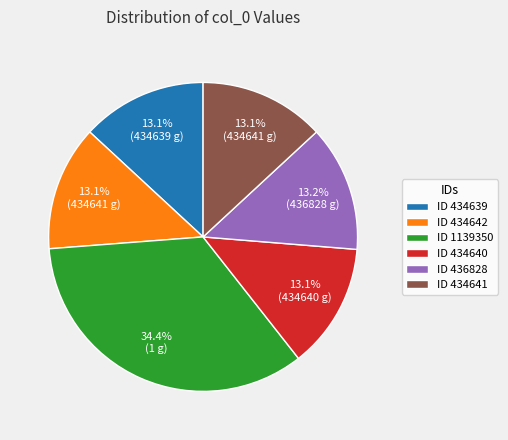

Is there any slice that represents more than half of the pie?

No